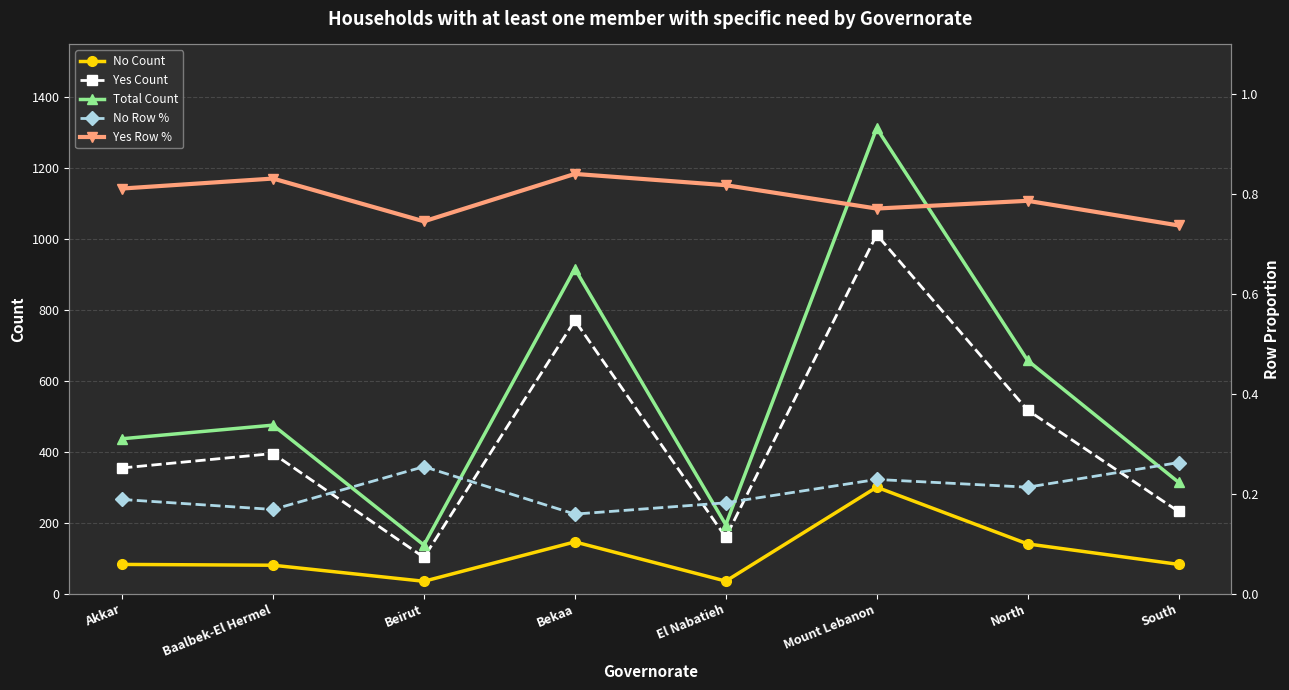

Does the chart have visible grid lines?

Yes